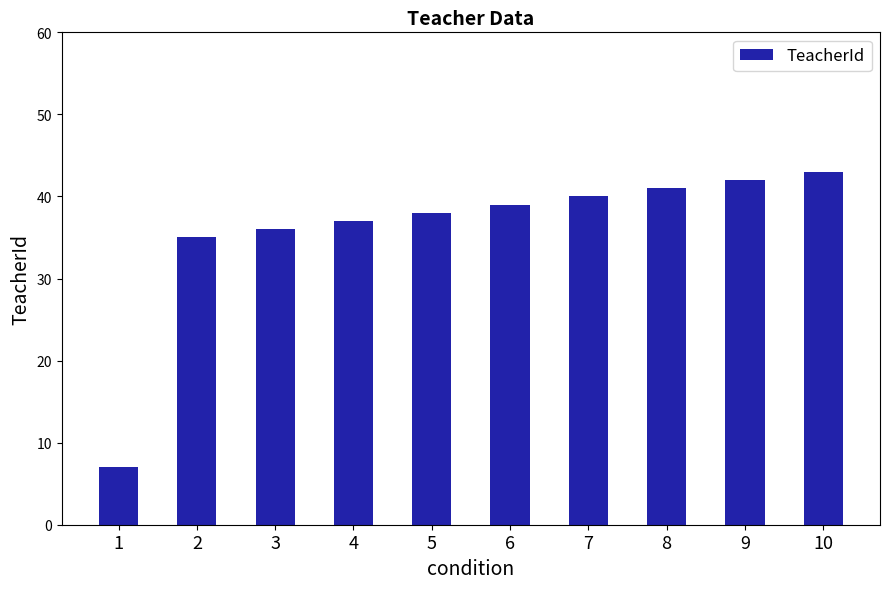

At which label is the value closest to 25?

2